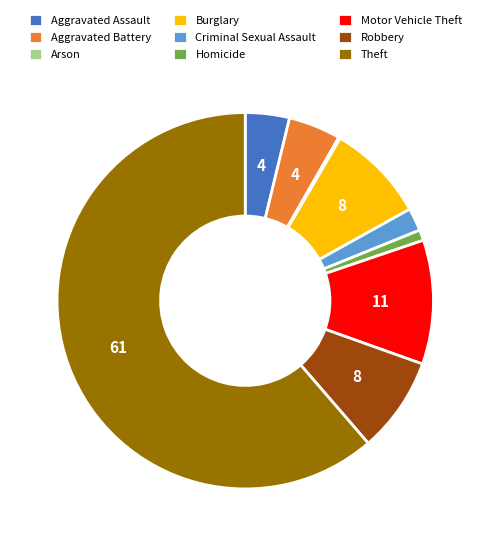

Approximately how many times larger is the value at Criminal Sexual Assault compared to Burglary?

0.2